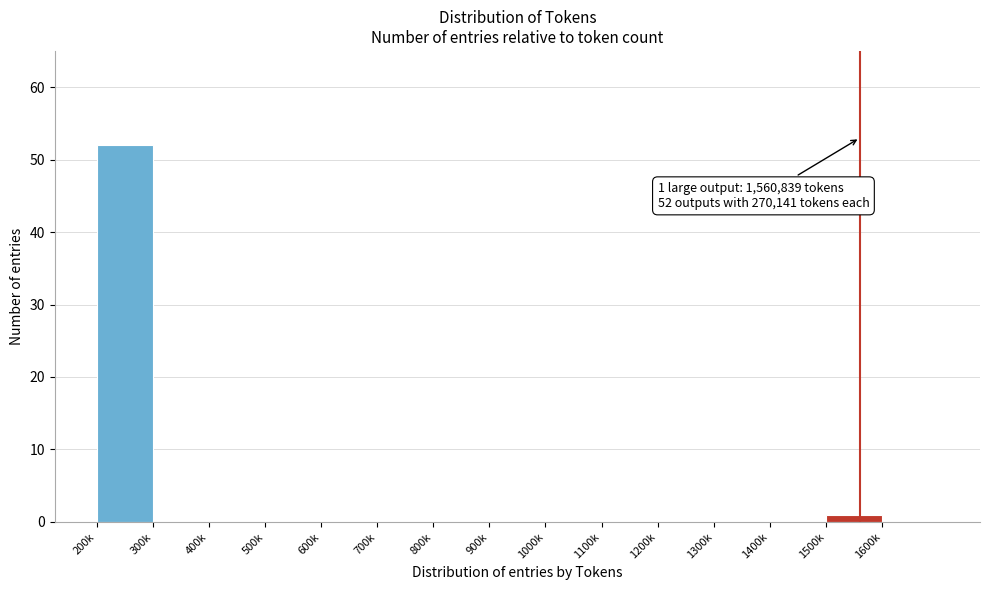

Reading right to left, list all the values displayed in this chart.

1600k=0	1500k=1	1400k=0	1300k=0	1200k=0	1100k=0	1000k=0	900k=0	800k=0	700k=0	600k=0	500k=0	400k=0	300k=0	200k=52